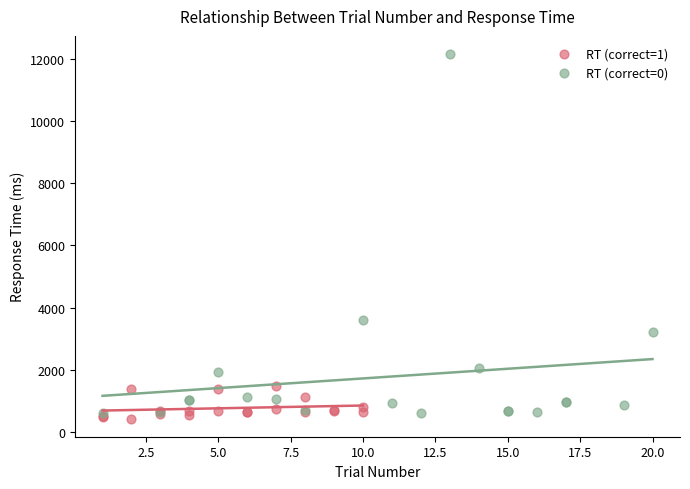

What are all the series names shown in the legend?

RT (correct=1), RT (correct=0)